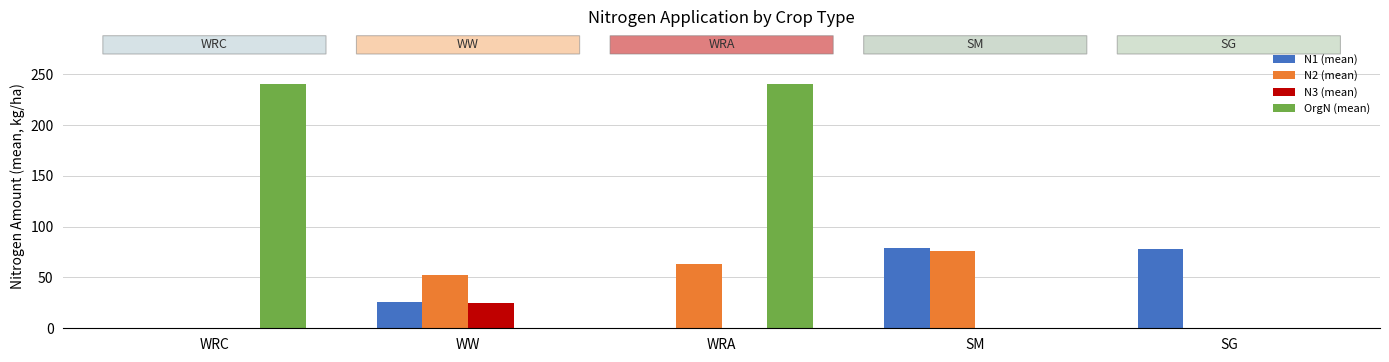

Which series has the largest total across all categories?

OrgN (mean)